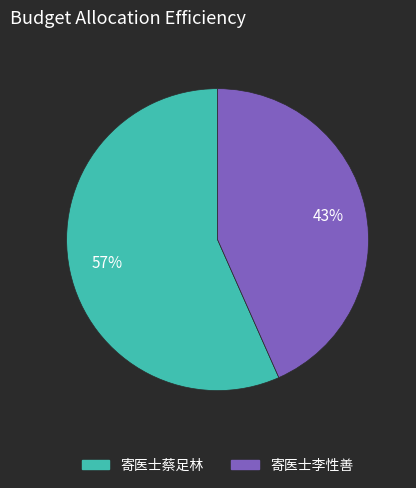

True or false: 寄医士李性善 accounts for 43% of the total.

True